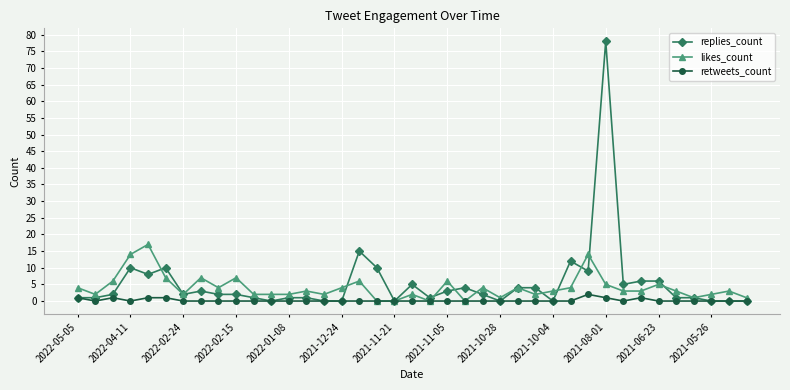

Which series has the widest spread of values?

replies_count